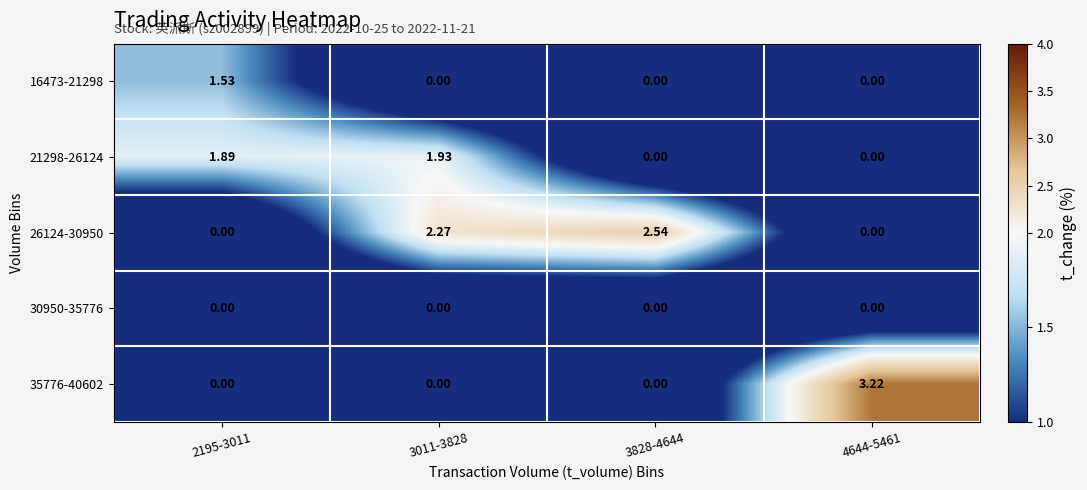

Is the value of 26124-30950 at 3828-4644 greater than the value of 30950-35776 at 4644-5461?

Yes